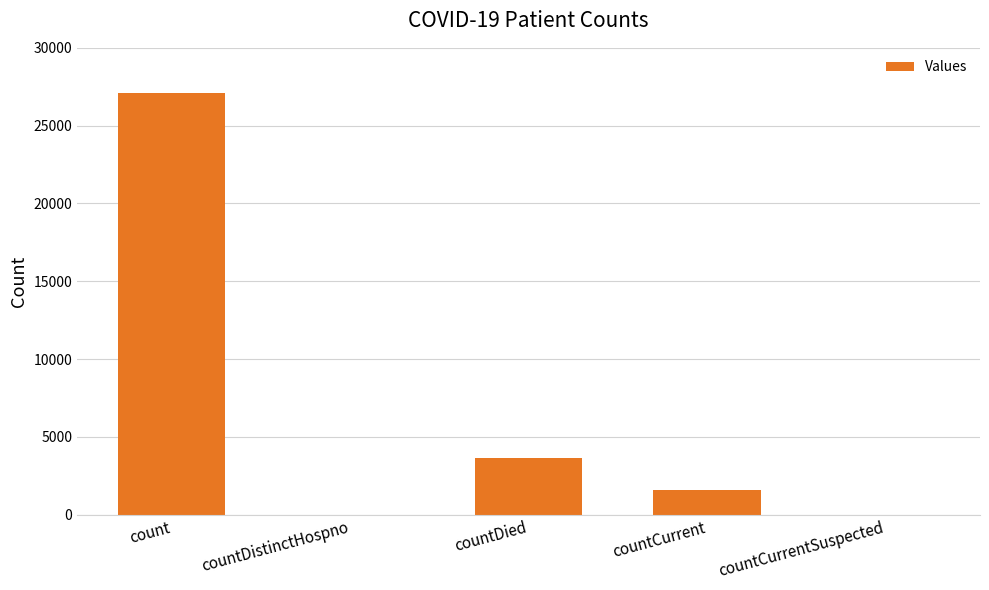

Read the value at countDied.

3639